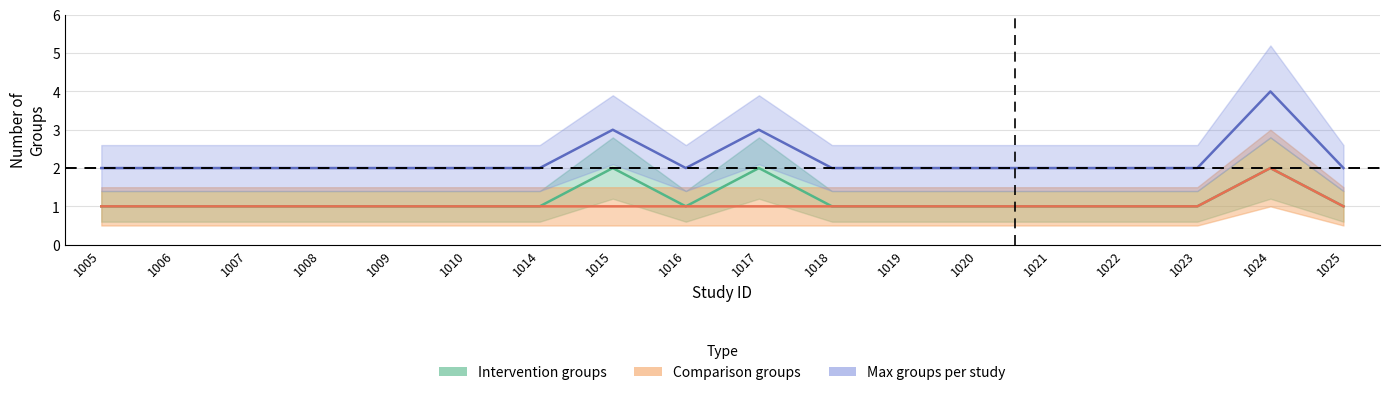

At which category is the sum across all series the highest?

1024